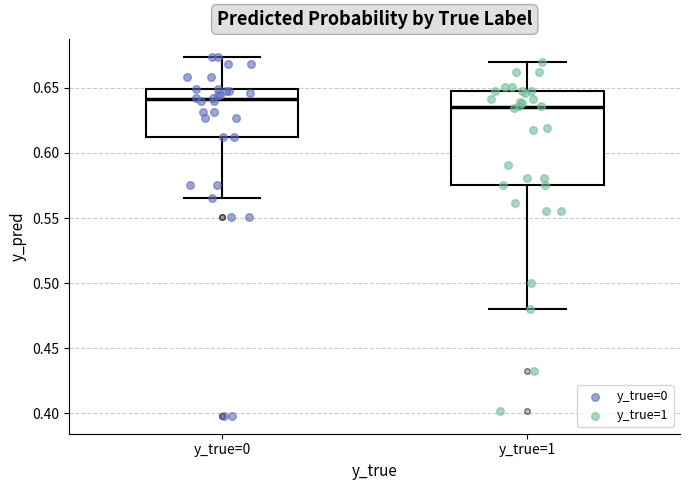

Reading left to right, transcribe this box plot: for each box, give where its median line is, the range the box spans, and where its two whiskers end, as read against the y-axis. The values are not printed on the chart, so give them approximately, as read against the axis.

y_true=0: median 0.640, box 0.610 to 0.650, whiskers 0.565 to 0.675
y_true=1: median 0.635, box 0.575 to 0.645, whiskers 0.480 to 0.670